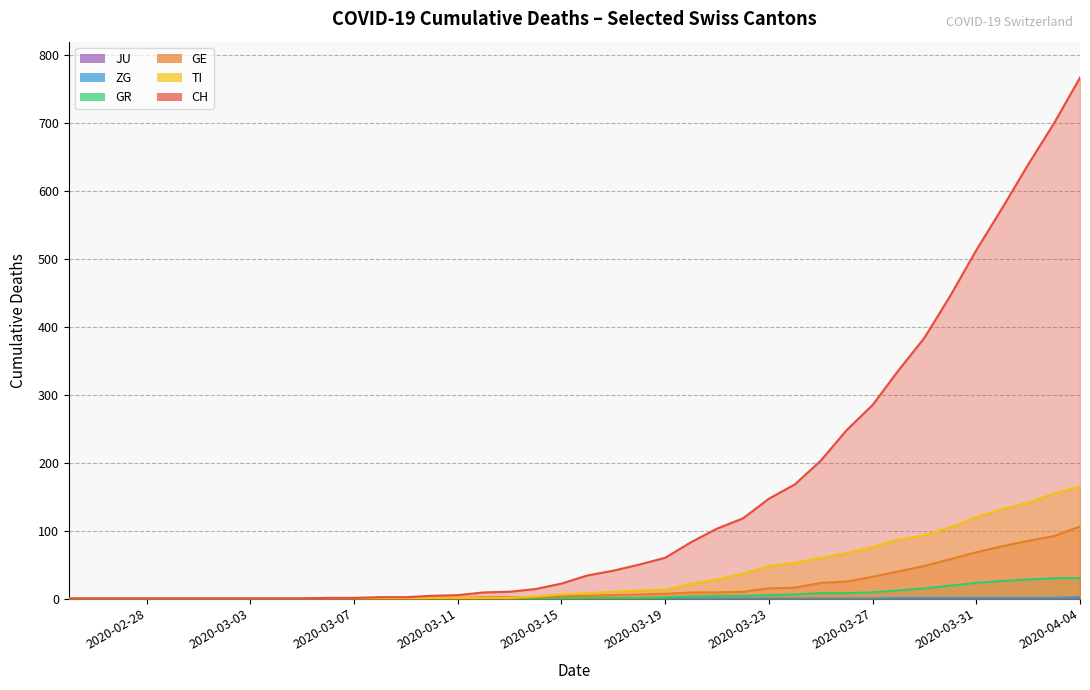

The GE series shows 4 at 28. True or false?

False